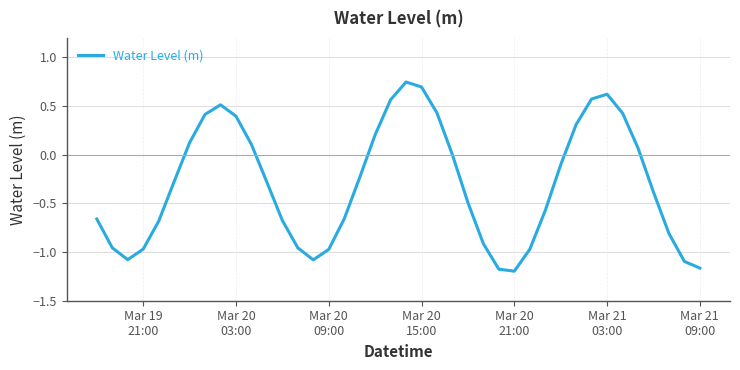

What is the difference between the maximum and minimum values?

1.9